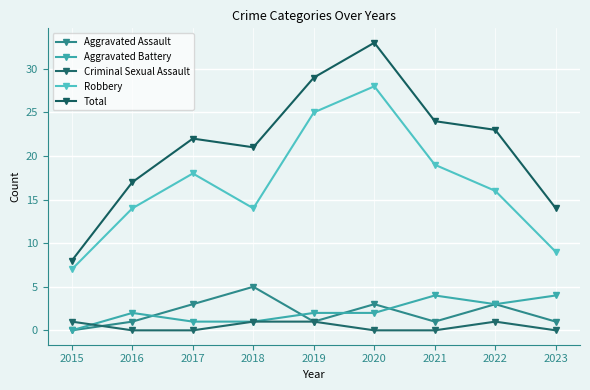

What are all the series names shown in the legend?

Aggravated Assault, Aggravated Battery, Criminal Sexual Assault, Robbery, Total